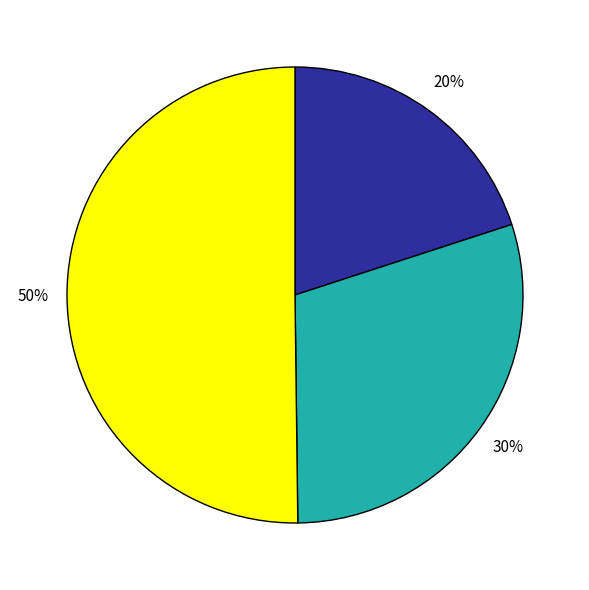

To the nearest percent, what is the average slice percentage?

33%